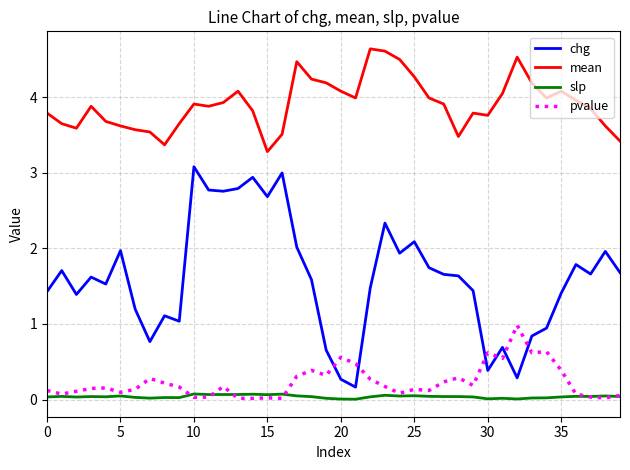

Which series has the largest range (max minus min)?

chg